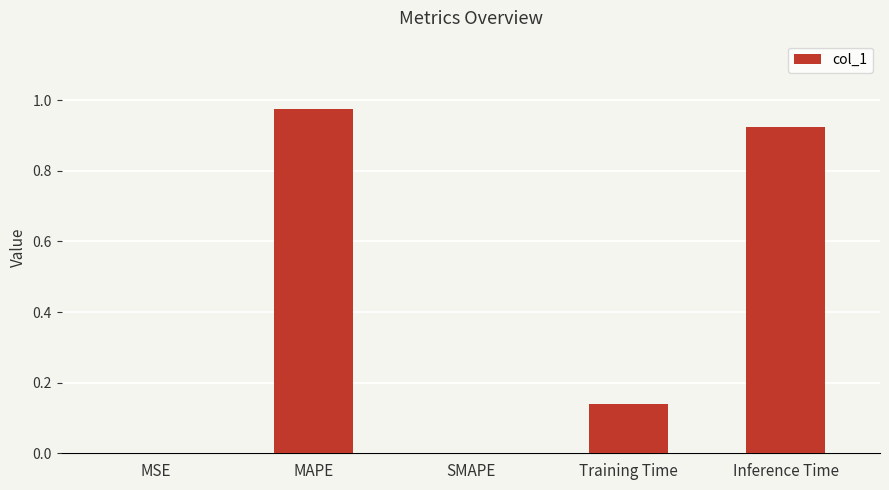

Is it true that the value at Inference Time is 0.5?

False